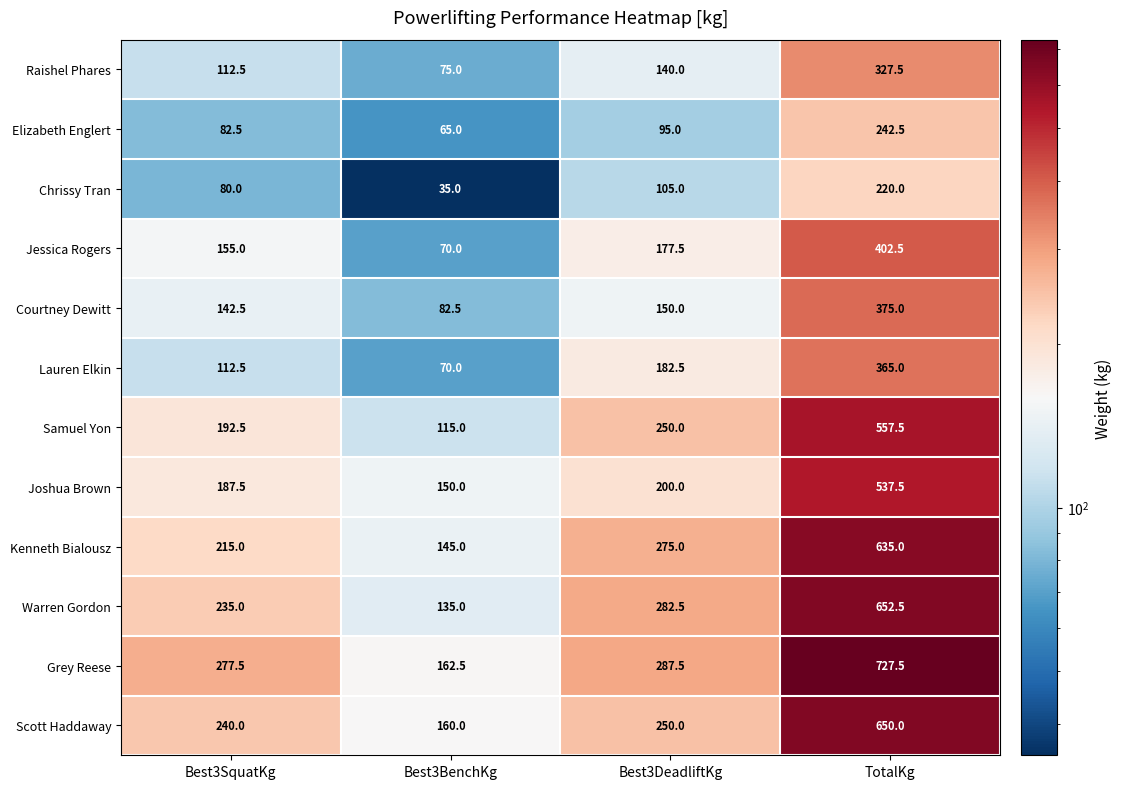

Which series has the largest total across all categories?

Grey Reese